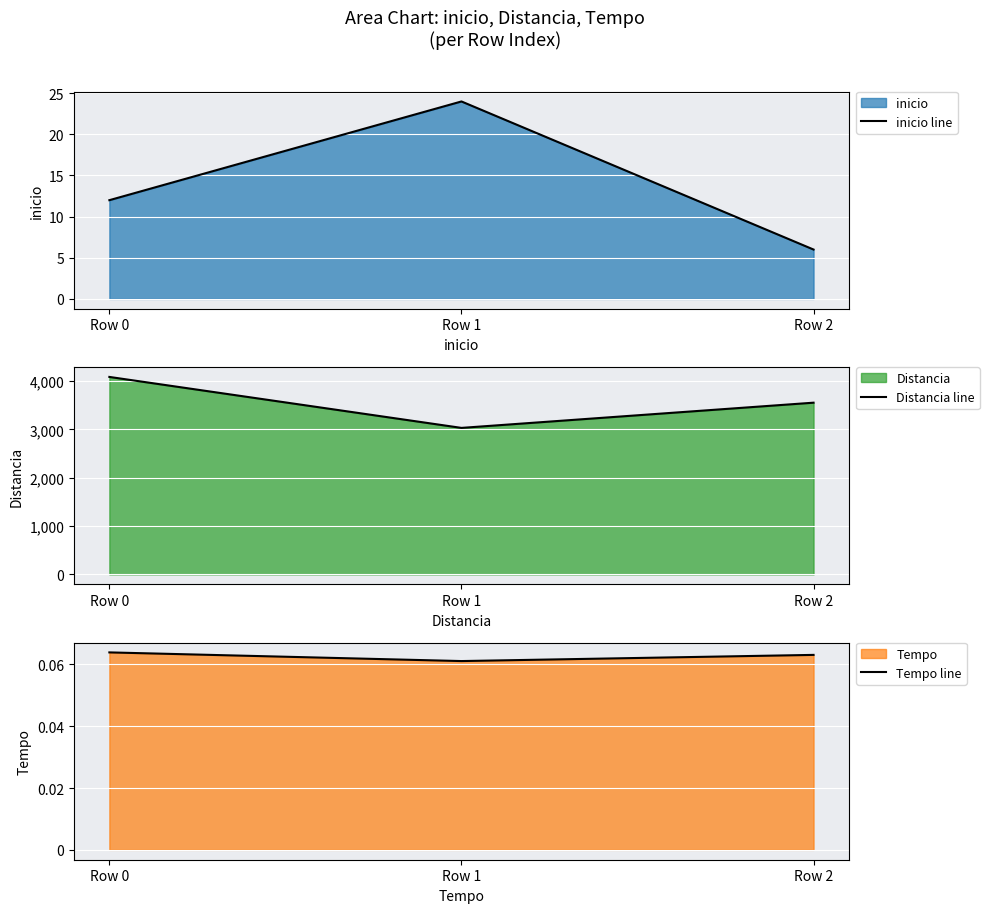

What is the sum of all Distancia line values?

10673